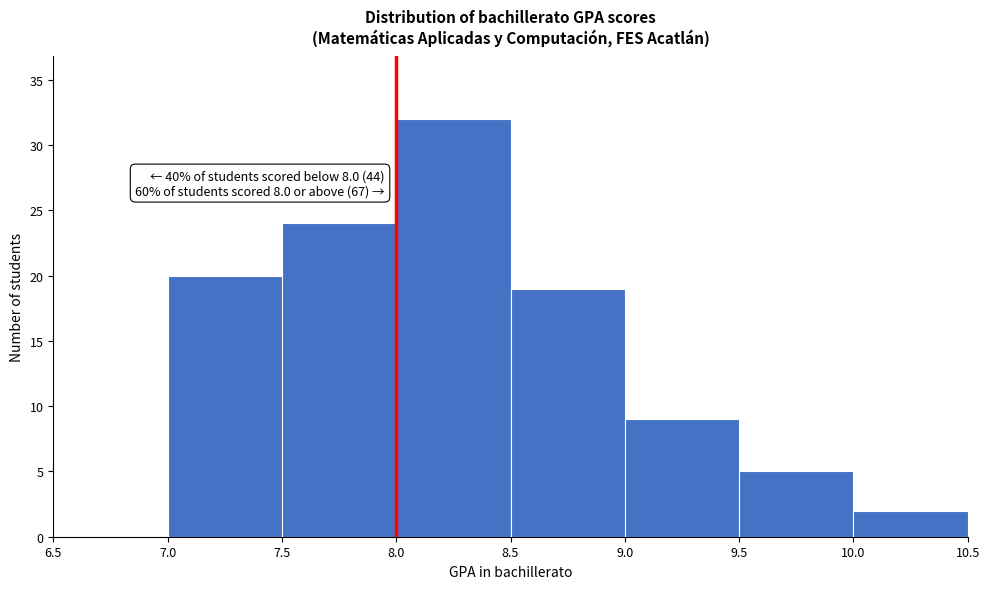

Over which range of the x-axis is the bar tallest?

8.0 to 8.5